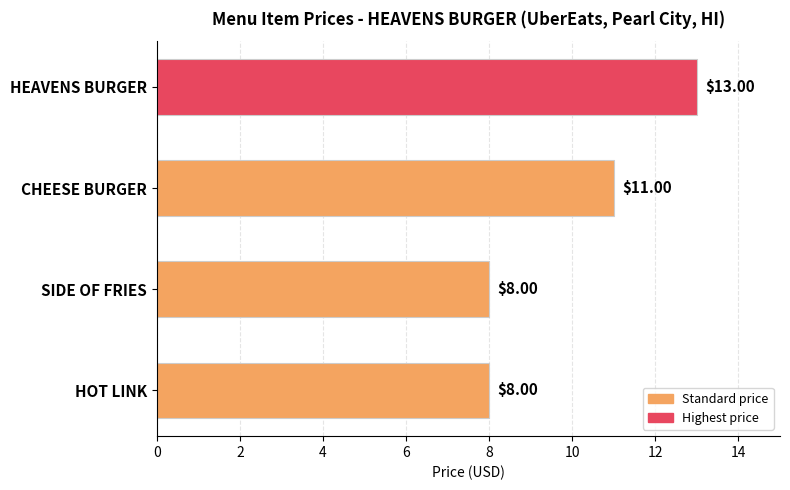

What is the sum of the values at CHEESE BURGER and HOT LINK?

19